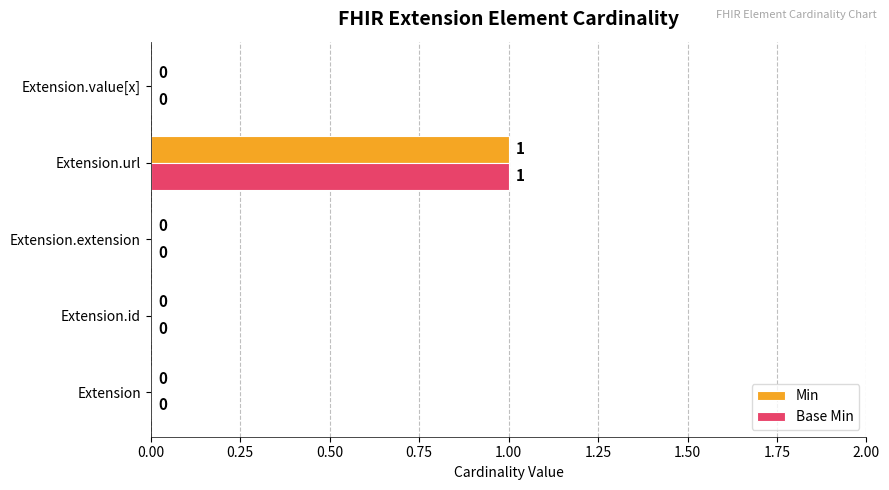

At which category is the sum across all series the highest?

Extension.url